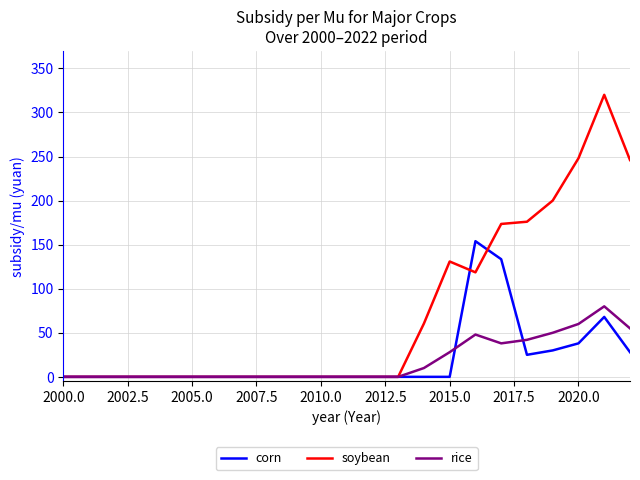

True or false: rice has more than 1 points higher than both neighbors.

True